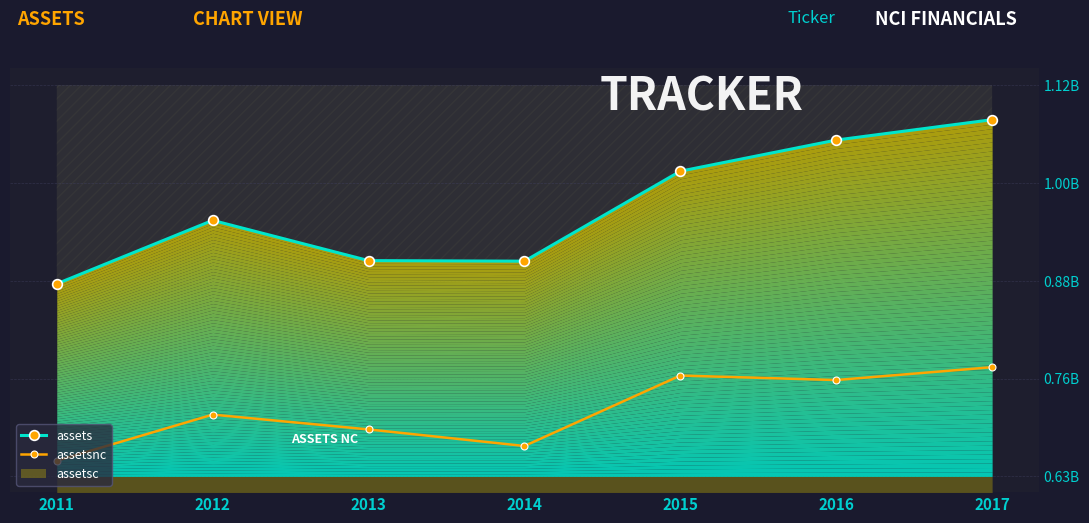

At which label does assetsnc first exceed 711814000?

2015